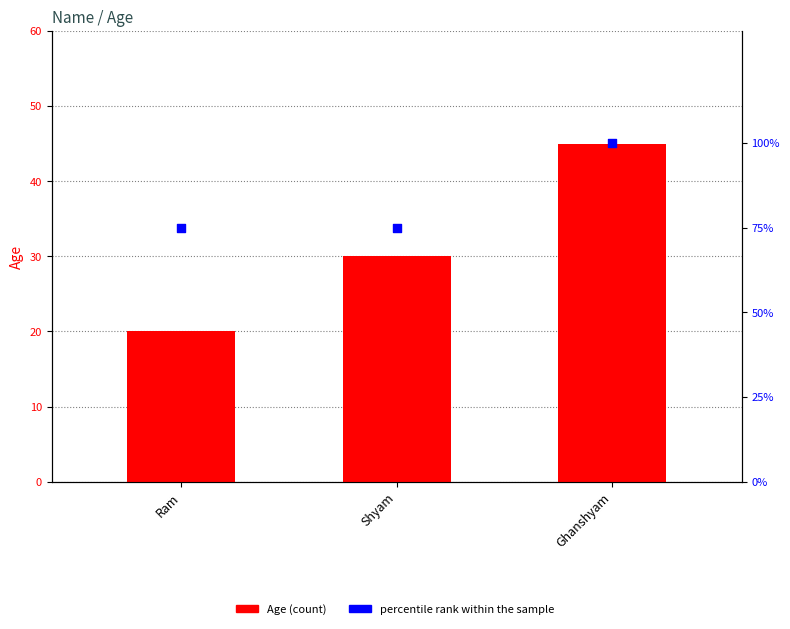

Which series reaches the minimum Y coordinate?

Age